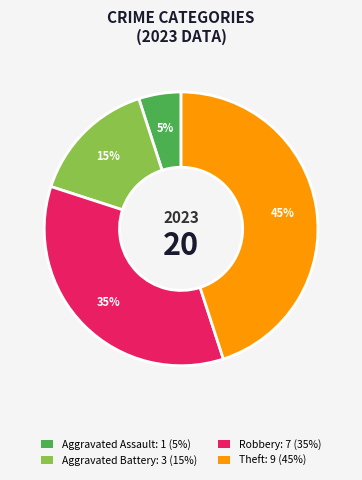

To the nearest percent, what is the difference between the largest and smallest slice percentages?

40%